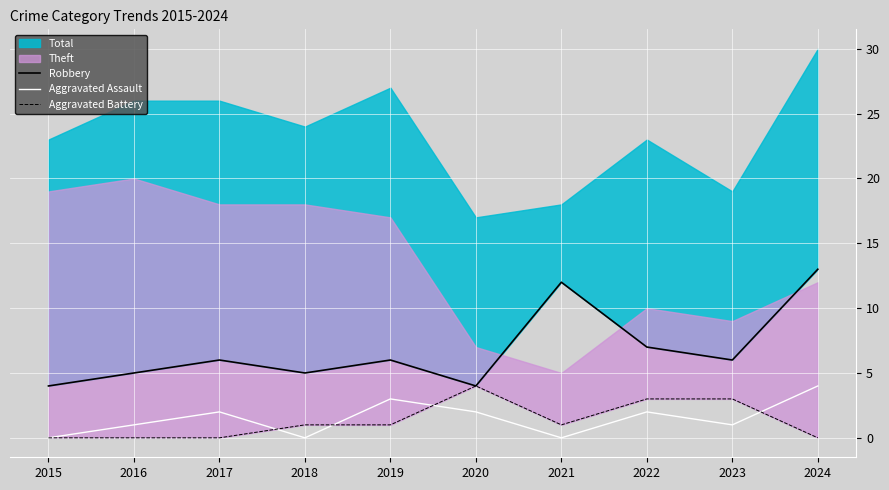

Read the Aggravated Assault value at 2024.

4